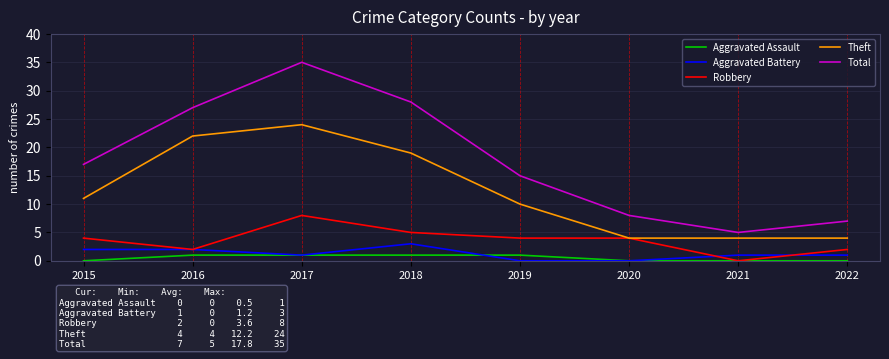

True or false: Aggravated Battery and Theft intersect in this chart.

False